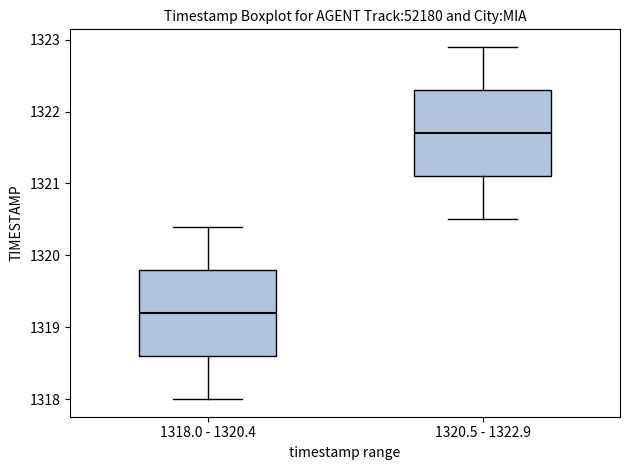

Which box's median line is the highest?

1320.5 - 1322.9